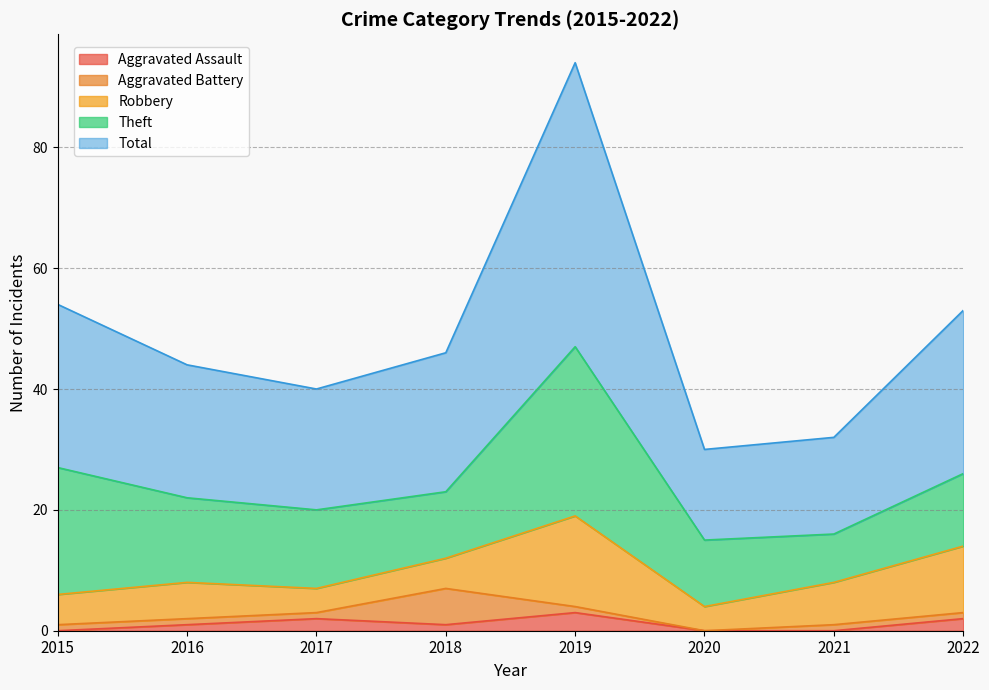

The Robbery series shows 11 at 2022. True or false?

True